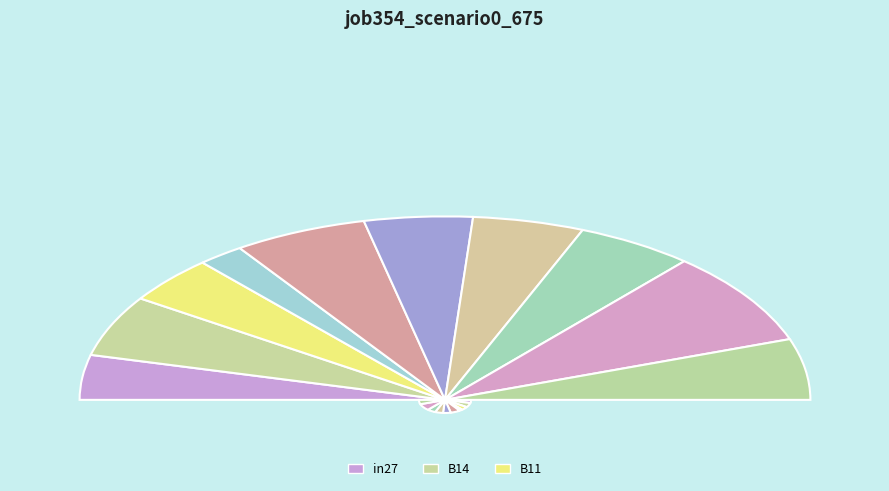

Is it true that B51 is 24% of the pie?

False